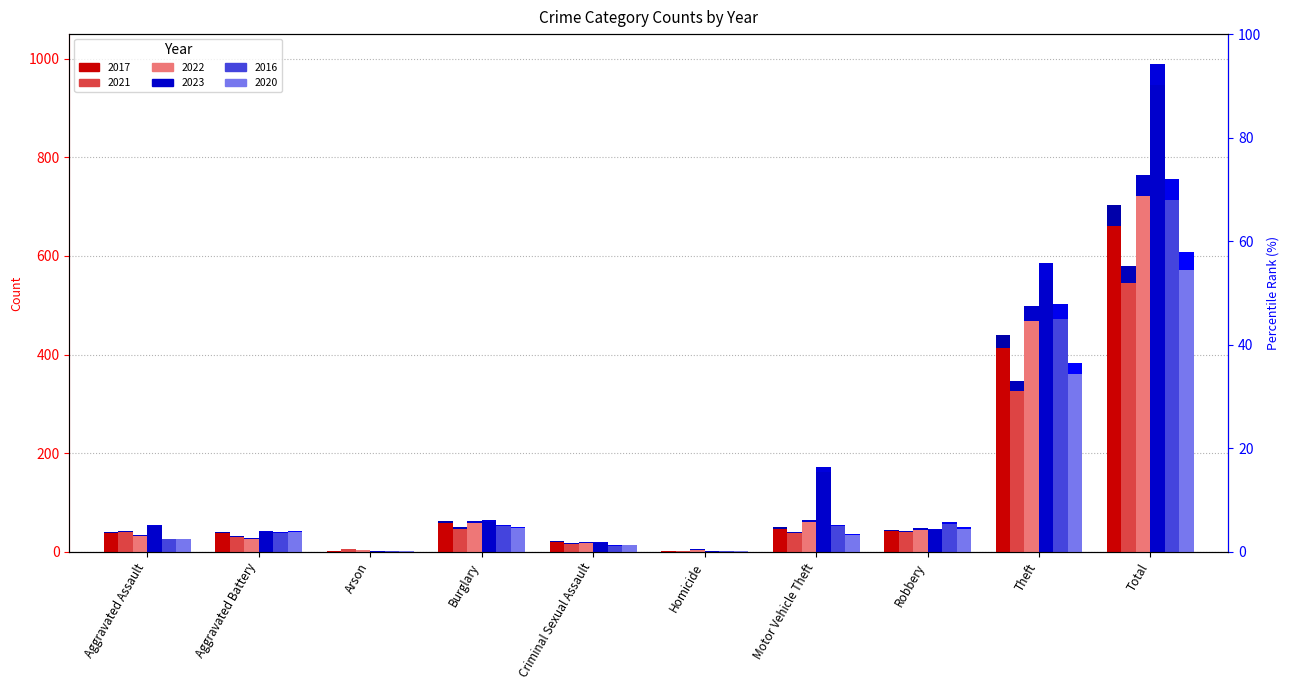

Read the 2020_pct value at Criminal Sexual Assault.

0.8